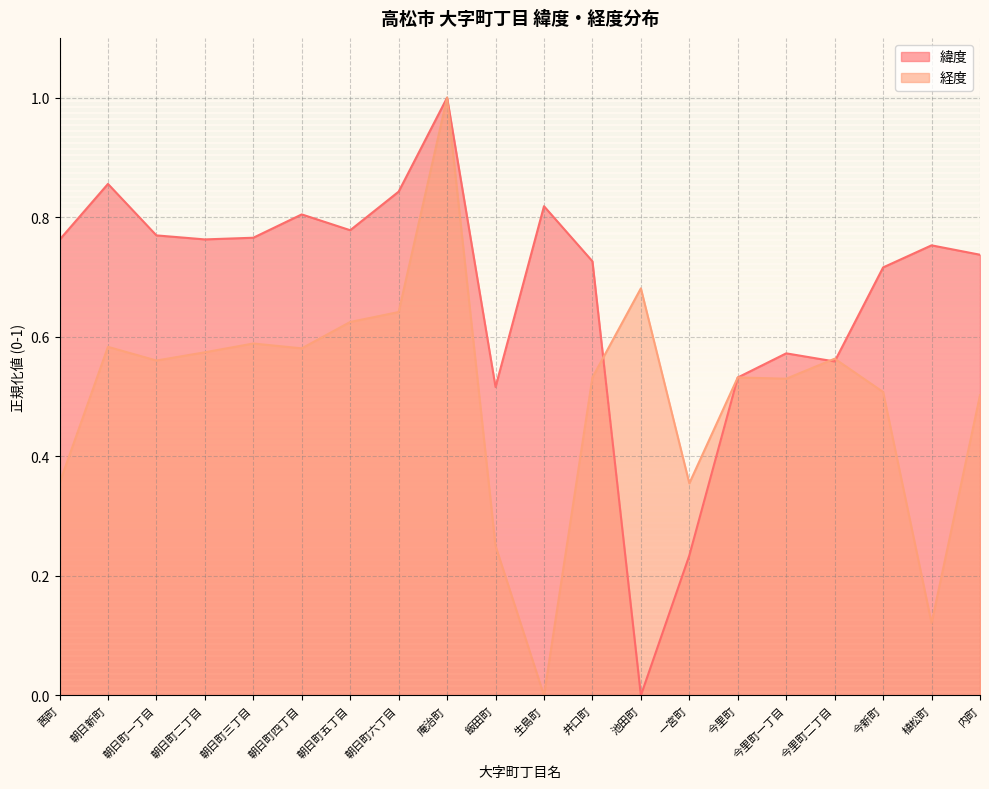

The value of 経度 at 今新町 is 0.2. True or false?

False